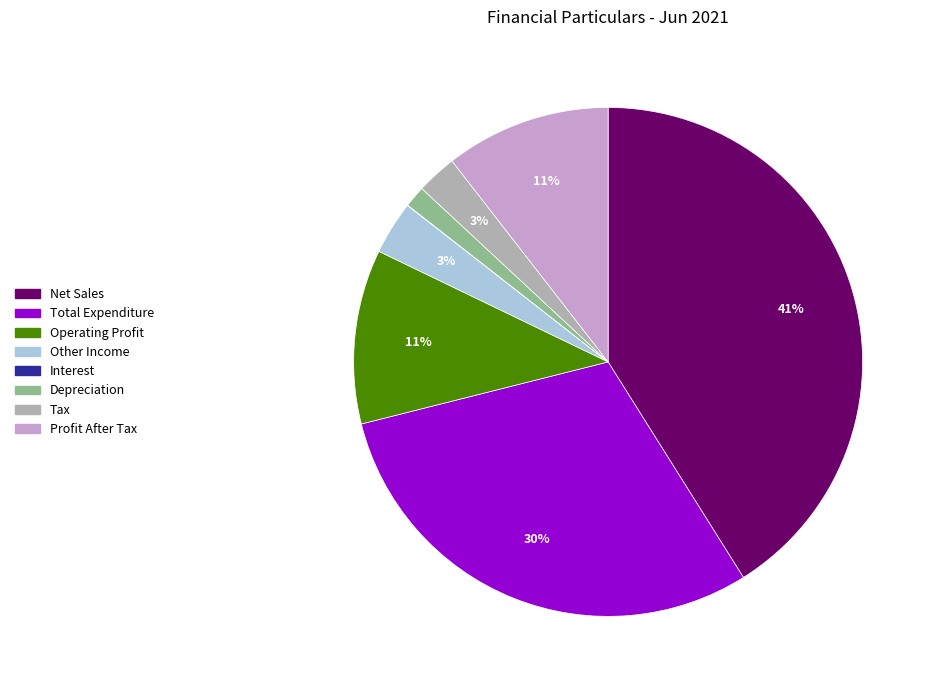

To the nearest percent, what is the difference between the largest and smallest slice percentages?

41%